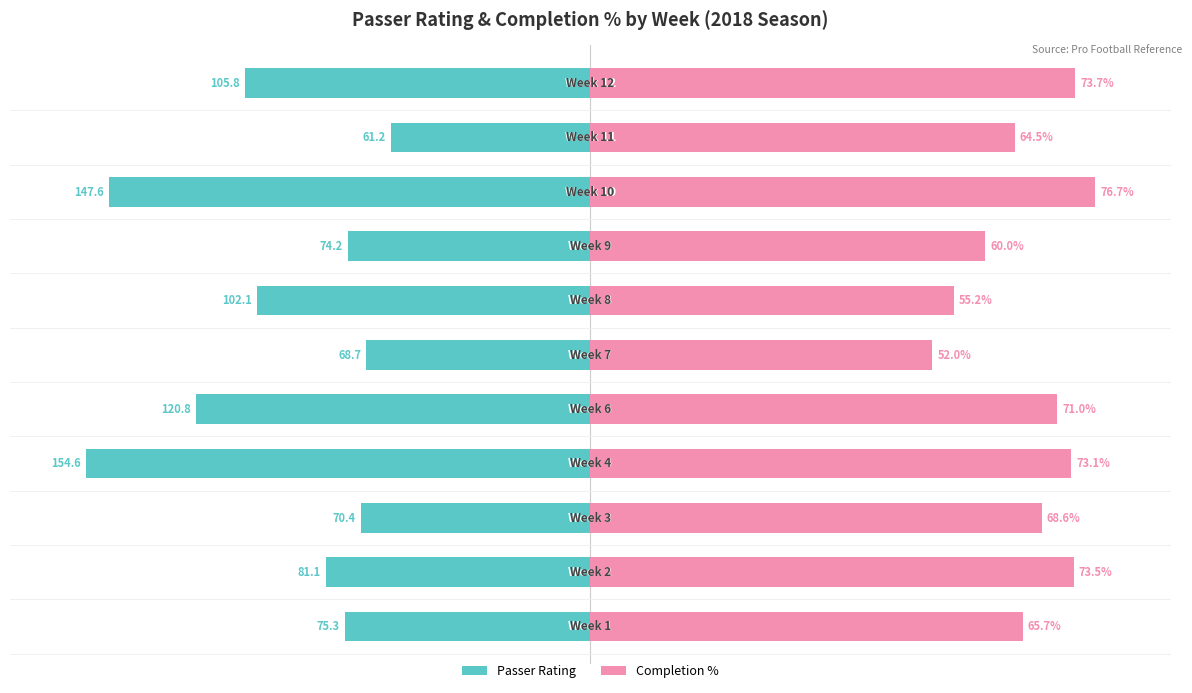

Is the value of Passer Rating at 9 greater than the value of Completion % at 10?

No